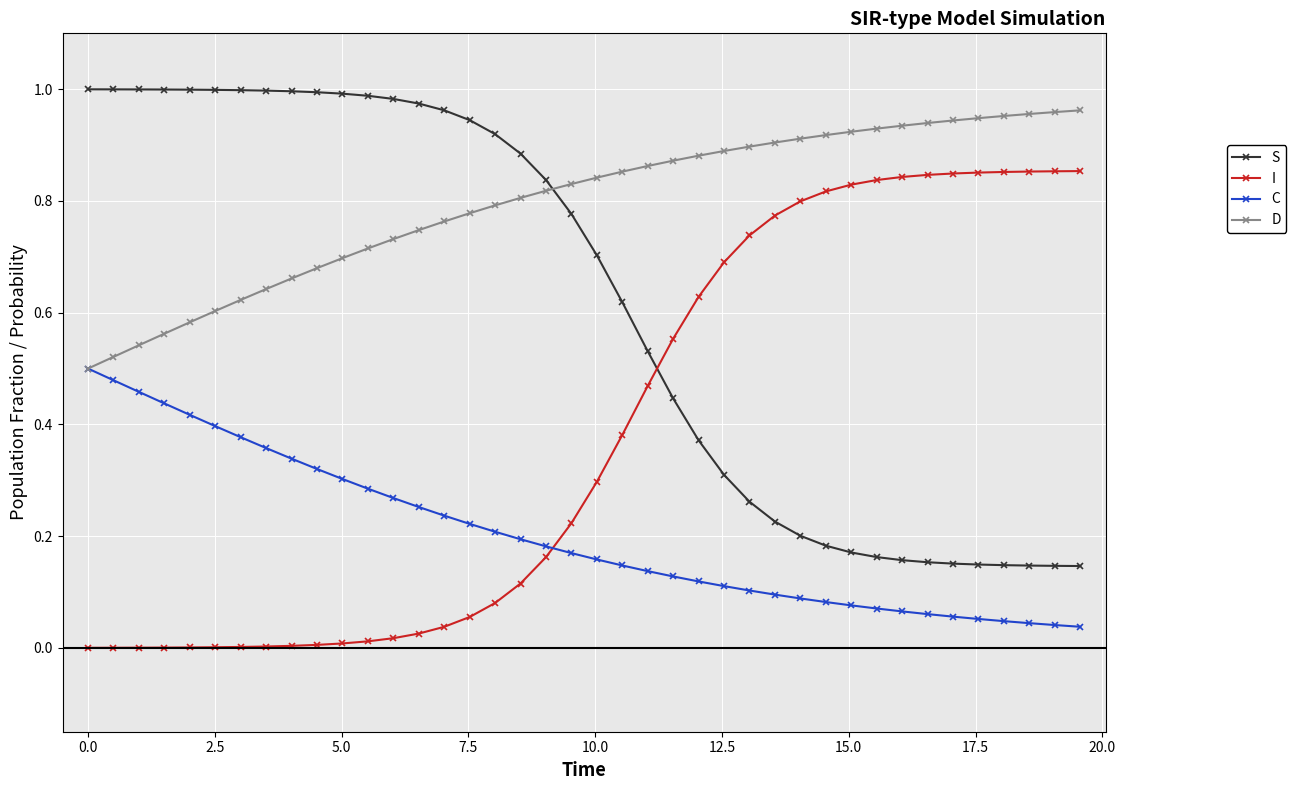

Which series ends up on top after the final intersection of S and D?

D